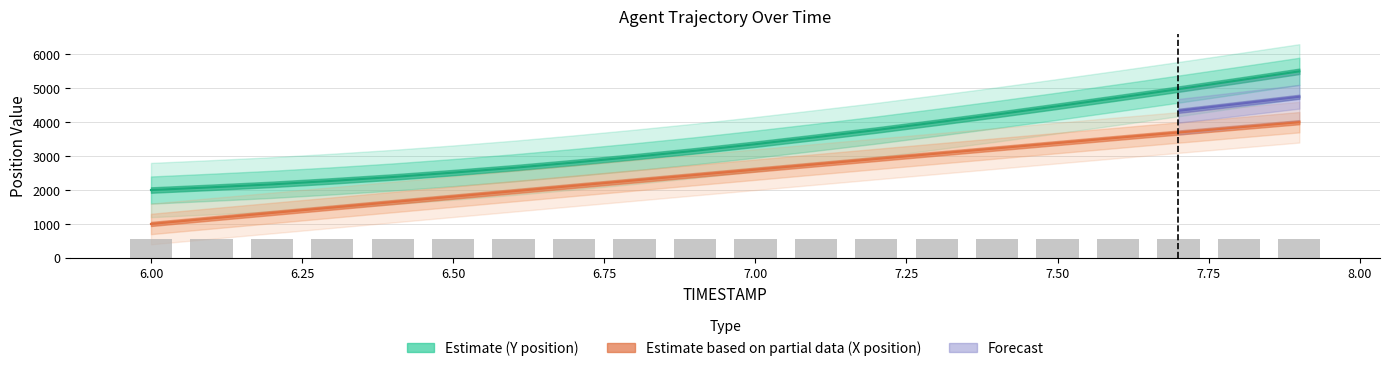

Which series has the largest total across all categories?

Y